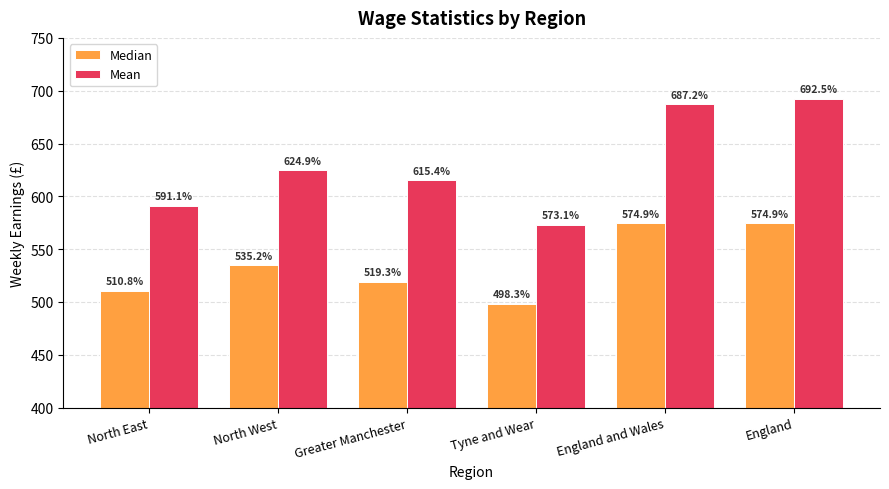

What is the greatest value displayed?

692.5